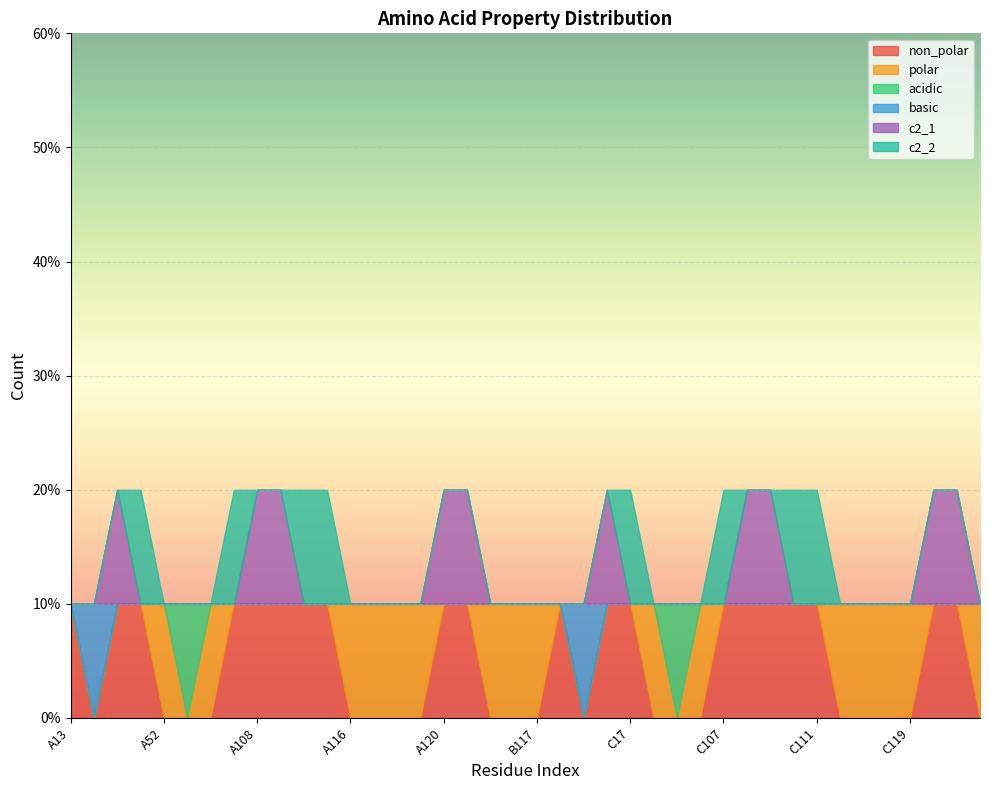

Does the chart display data point markers on the line(s)?

No